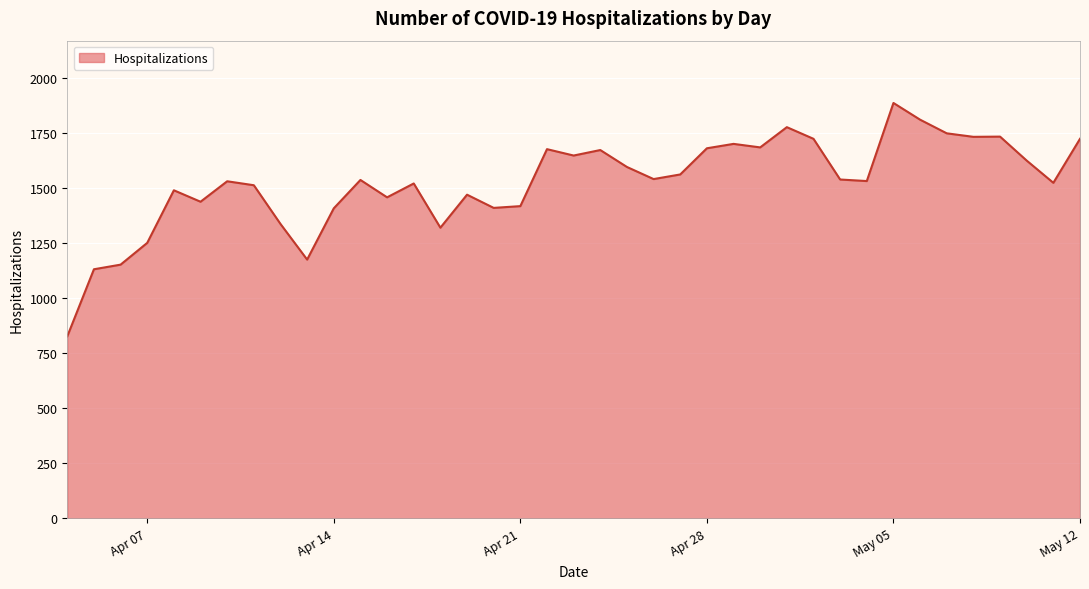

What is the smallest value displayed?

827